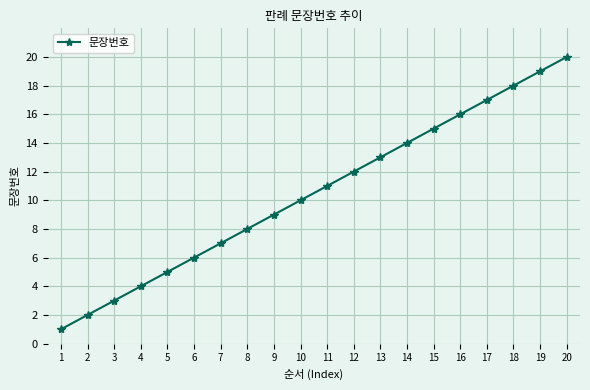

The value at 5 is 5. True or false?

True